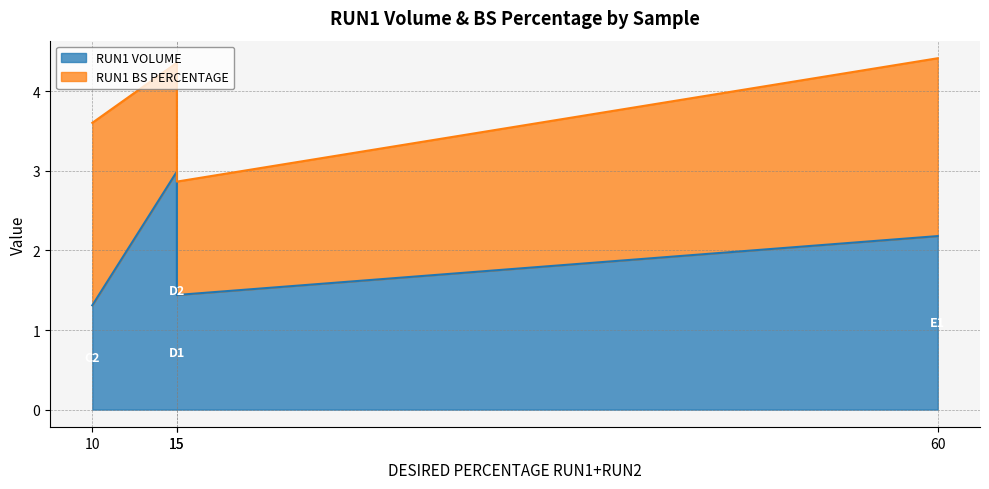

How many points are higher than both their immediate neighbors (excluding endpoints)?

1